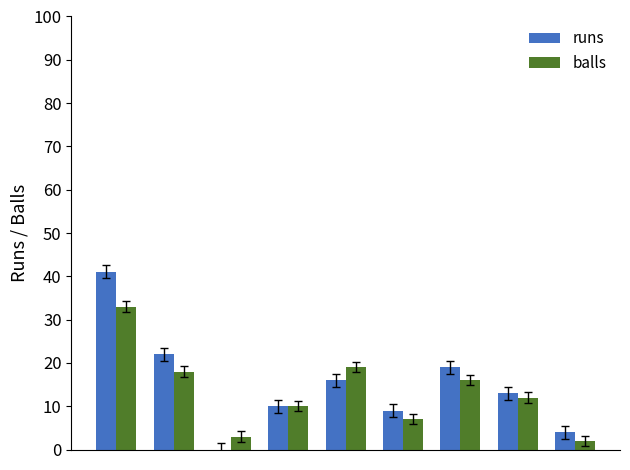

What is the maximum value shown in the chart?

41